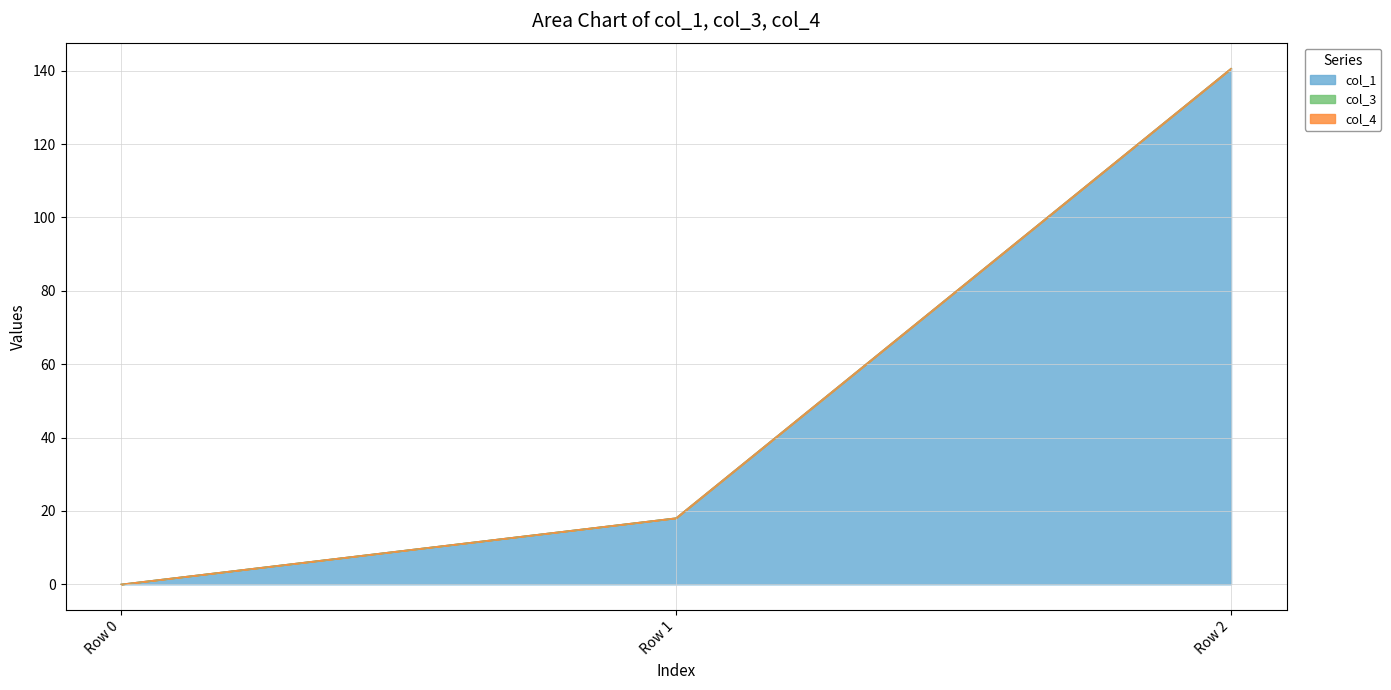

At which label is col_1 closest to 70?

Row 1